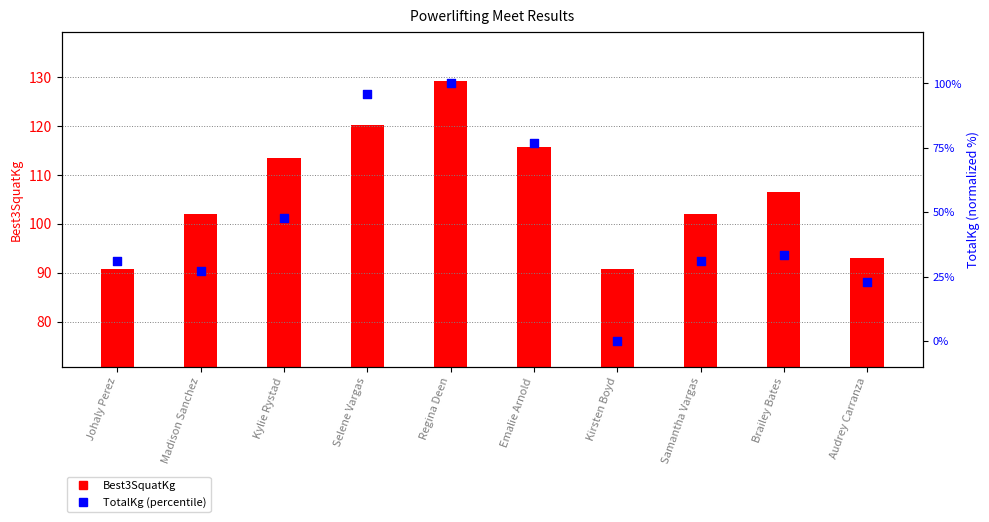

Which series reaches the maximum Y coordinate?

Best3SquatKg